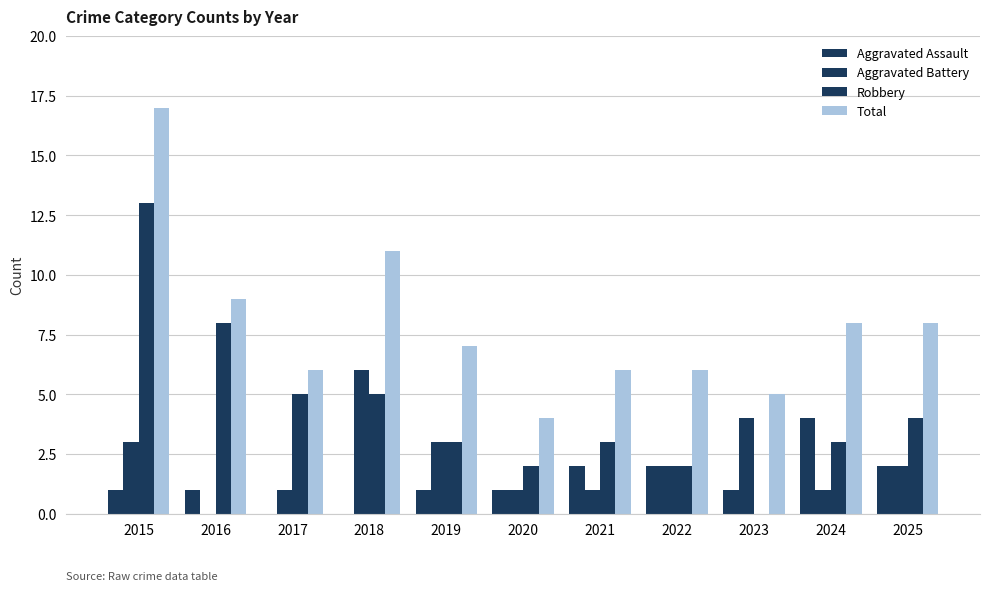

Reading right to left, transcribe all the data shown in this chart.

Aggravated Assault: 2025=2	2024=4	2023=1	2022=2	2021=2	2020=1	2019=1	2018=0	2017=0	2016=1	2015=1
Aggravated Battery: 2025=2	2024=1	2023=4	2022=2	2021=1	2020=1	2019=3	2018=6	2017=1	2016=0	2015=3
Robbery: 2025=4	2024=3	2023=0	2022=2	2021=3	2020=2	2019=3	2018=5	2017=5	2016=8	2015=13
Total: 2025=8	2024=8	2023=5	2022=6	2021=6	2020=4	2019=7	2018=11	2017=6	2016=9	2015=17